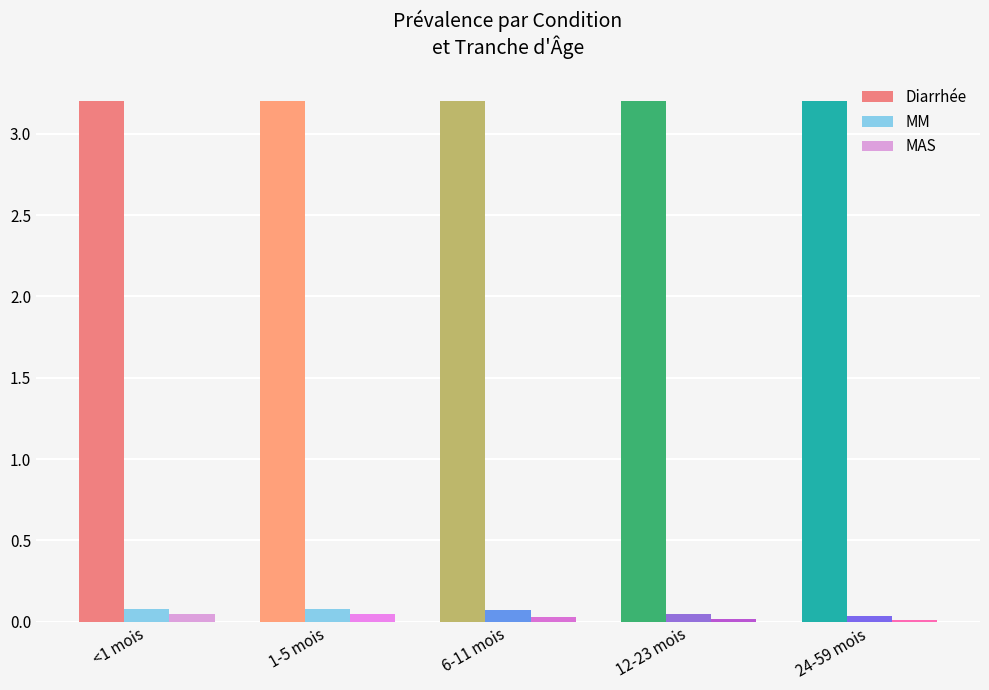

At how many categories does at least one series exceed 0?

5